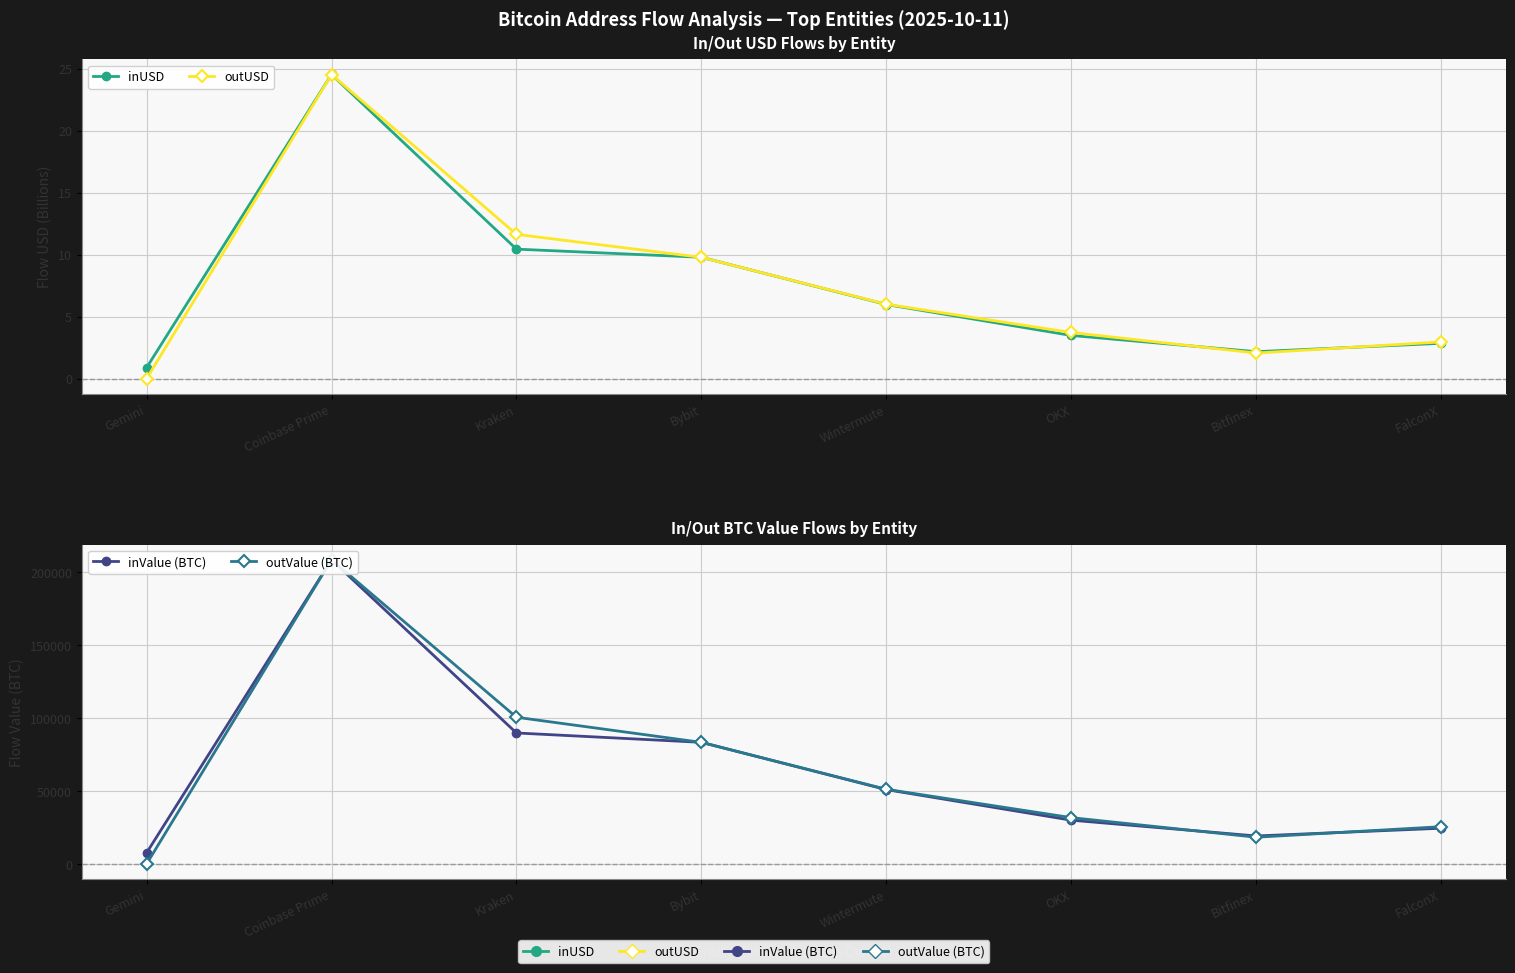

Where do inValue (BTC) and outValue (BTC) first cross each other?

Gemini and Coinbase Prime